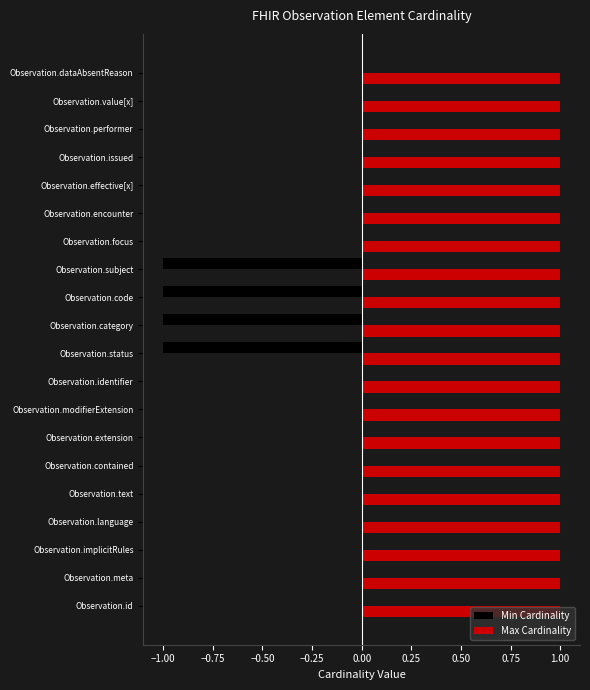

Which series has the largest total across all categories?

Max Cardinality